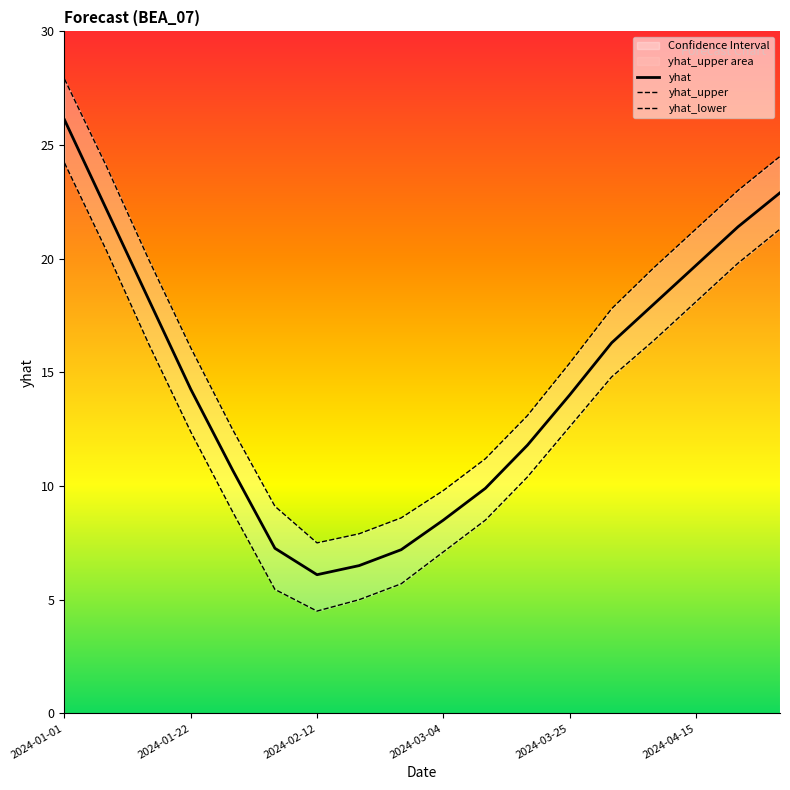

What is the smallest value displayed?

4.5